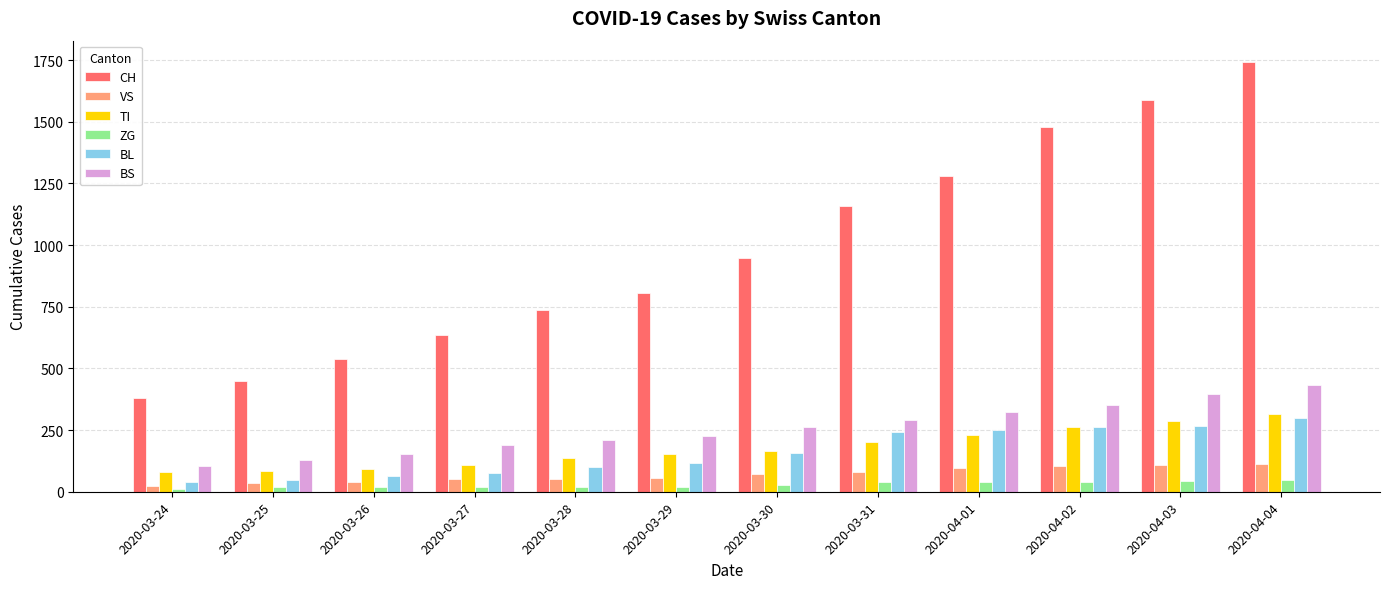

Is it true that TI equals 91 at 2020-03-26?

True